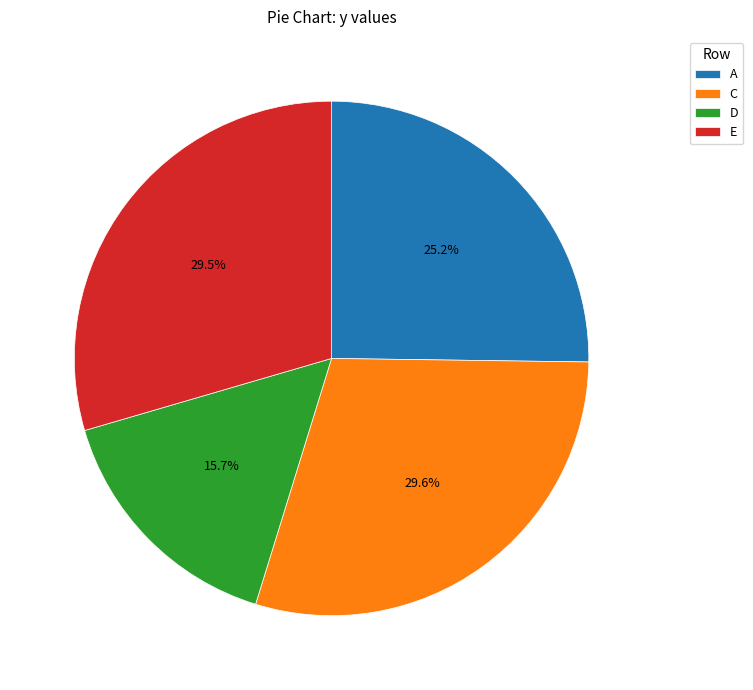

What portion of the pie excludes C?

70.4%